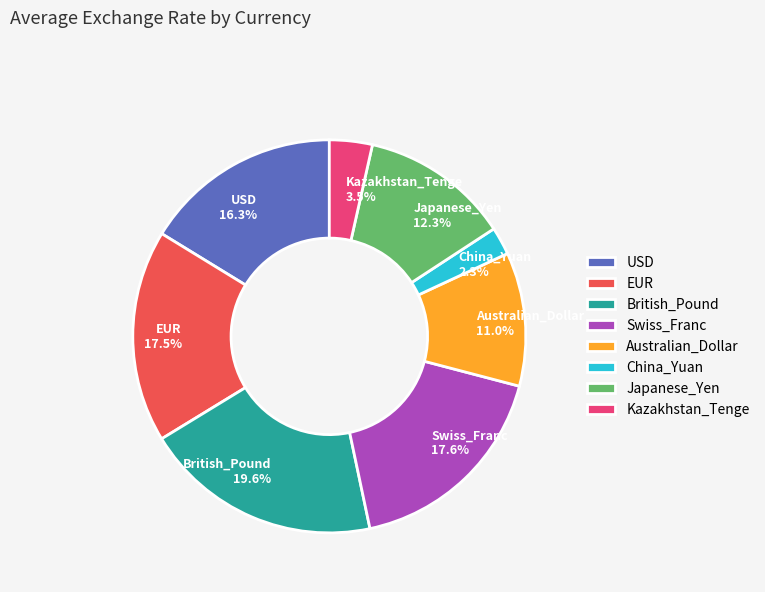

Combined, what portion of the pie is EUR and Kazakhstan_Tenge?

21.0%